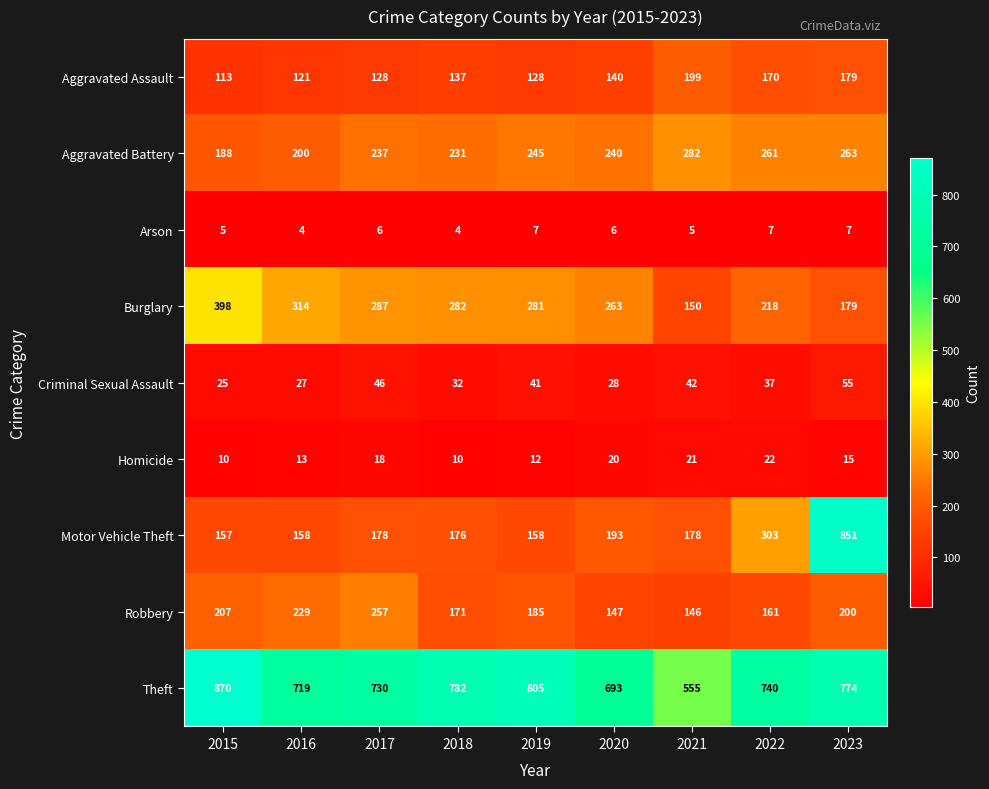

List the series in order of their peak value, lowest first.

Arson, Homicide, Criminal Sexual Assault, Aggravated Assault, Robbery, Aggravated Battery, Burglary, Motor Vehicle Theft, Theft